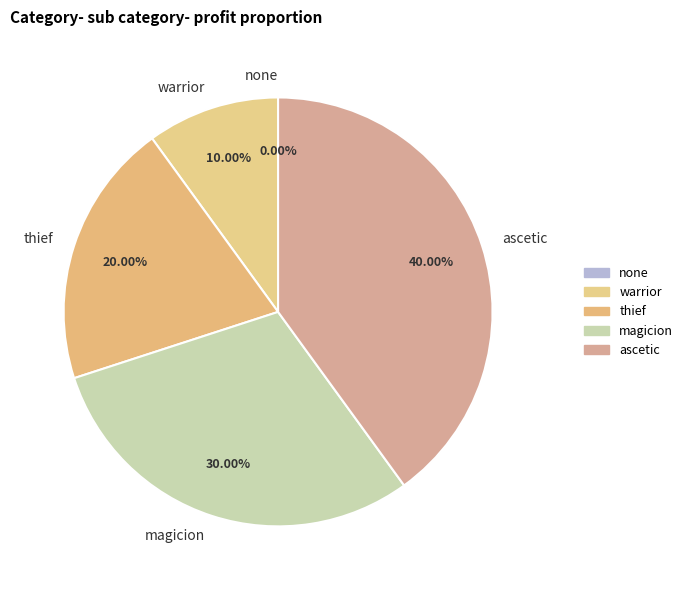

Do none and magicion together represent more than half of the pie?

No